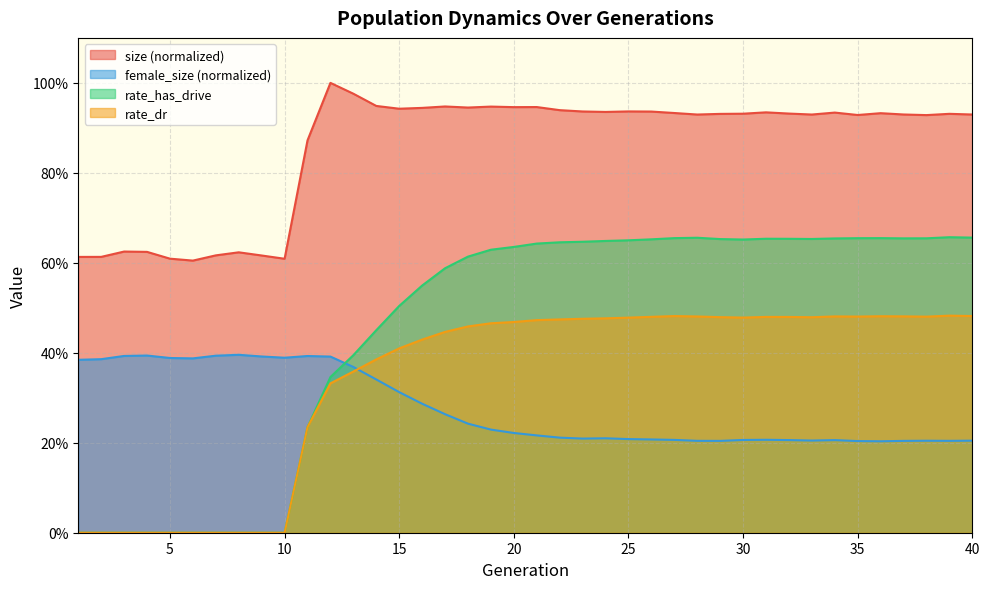

Reading left to right, list all the values displayed in this chart.

size: 1=0.6	2=0.6	3=0.6	4=0.6	5=0.6	6=0.6	7=0.6	8=0.6	9=0.6	10=0.6	11=0.9	12=1.0	13=1.0	14=0.9	15=0.9	16=0.9	17=0.9	18=0.9	19=0.9	20=0.9	21=0.9	22=0.9	23=0.9	24=0.9	25=0.9	26=0.9	27=0.9	28=0.9	29=0.9	30=0.9	31=0.9	32=0.9	33=0.9	34=0.9	35=0.9	36=0.9	37=0.9	38=0.9	39=0.9	40=0.9
female_size: 1=0.4	2=0.4	3=0.4	4=0.4	5=0.4	6=0.4	7=0.4	8=0.4	9=0.4	10=0.4	11=0.4	12=0.4	13=0.4	14=0.3	15=0.3	16=0.3	17=0.3	18=0.2	19=0.2	20=0.2	21=0.2	22=0.2	23=0.2	24=0.2	25=0.2	26=0.2	27=0.2	28=0.2	29=0.2	30=0.2	31=0.2	32=0.2	33=0.2	34=0.2	35=0.2	36=0.2	37=0.2	38=0.2	39=0.2	40=0.2
rate_dr: 1=0.0	2=0.0	3=0.0	4=0.0	5=0.0	6=0.0	7=0.0	8=0.0	9=0.0	10=0.0	11=0.2	12=0.3	13=0.4	14=0.4	15=0.4	16=0.4	17=0.4	18=0.5	19=0.5	20=0.5	21=0.5	22=0.5	23=0.5	24=0.5	25=0.5	26=0.5	27=0.5	28=0.5	29=0.5	30=0.5	31=0.5	32=0.5	33=0.5	34=0.5	35=0.5	36=0.5	37=0.5	38=0.5	39=0.5	40=0.5
rate_has_drive: 1=0.0	2=0.0	3=0.0	4=0.0	5=0.0	6=0.0	7=0.0	8=0.0	9=0.0	10=0.0	11=0.2	12=0.3	13=0.4	14=0.5	15=0.5	16=0.5	17=0.6	18=0.6	19=0.6	20=0.6	21=0.6	22=0.6	23=0.6	24=0.6	25=0.7	26=0.7	27=0.7	28=0.7	29=0.7	30=0.7	31=0.7	32=0.7	33=0.7	34=0.7	35=0.7	36=0.7	37=0.7	38=0.7	39=0.7	40=0.7